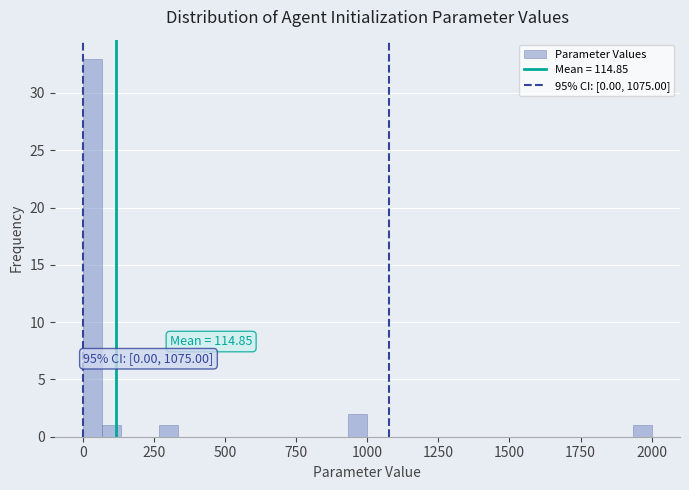

Around what value on the x-axis is the tallest bar? Give the approximate position of its centre, as read against the axis.

50